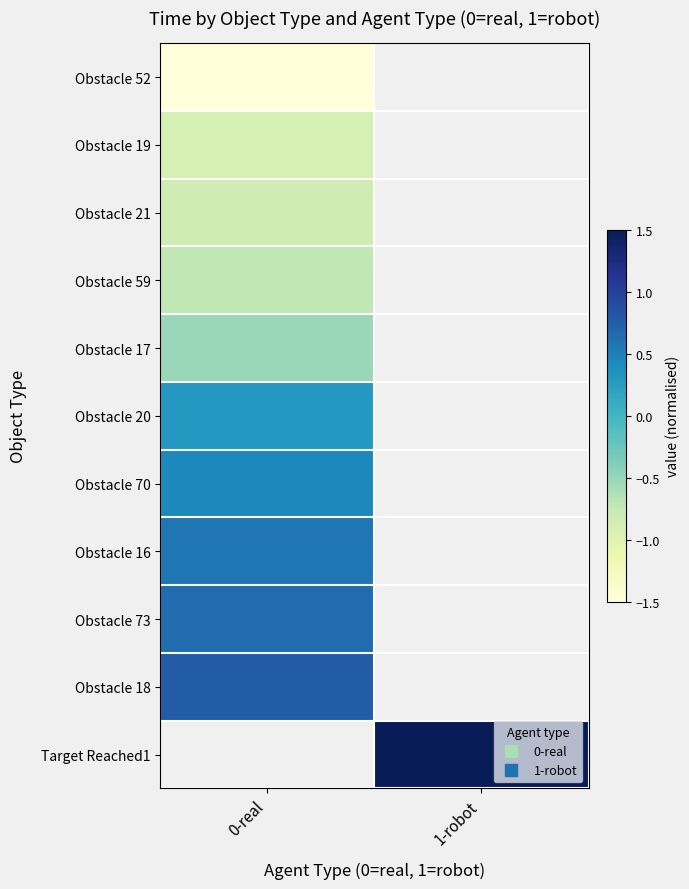

Rank the categories by Obstacle 16 value from highest to lowest.

0-real, 1-robot